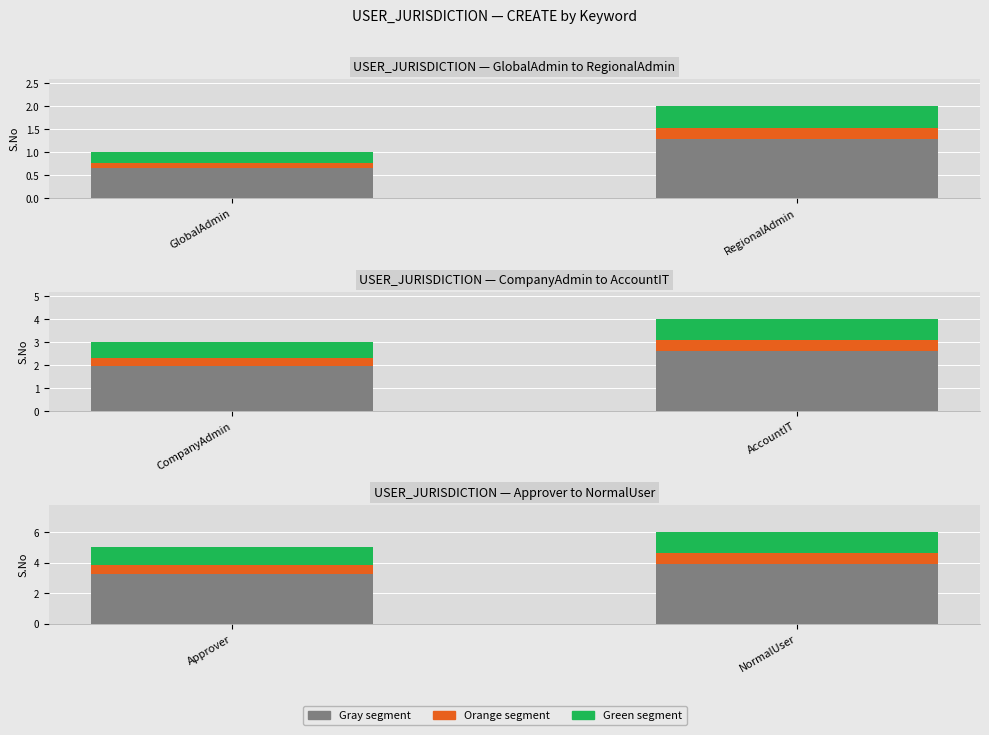

Rank the series by their maximum value, from lowest to highest.

Orange segment, Green segment, Gray segment